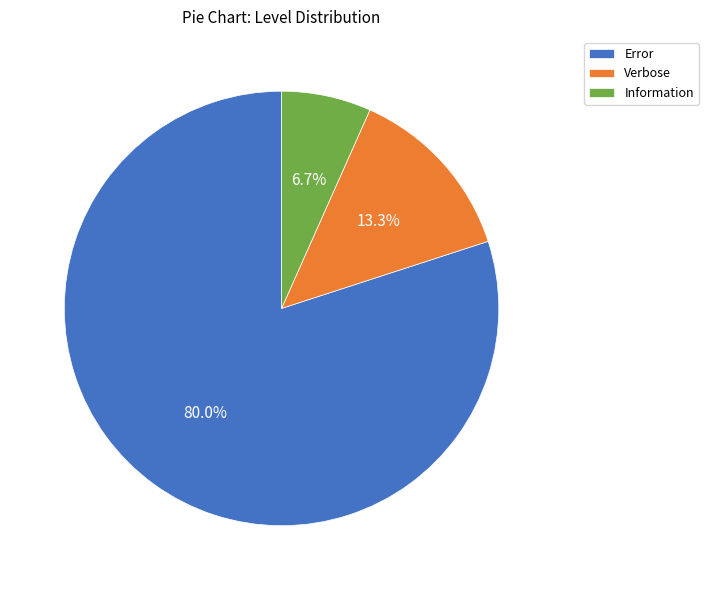

To the nearest percent, what is the difference between the Information and Error slice percentages?

73%